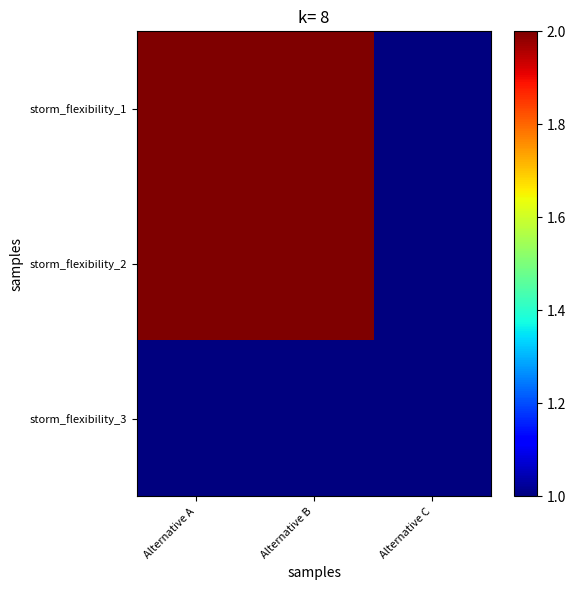

What is the total value across all series at Alternative C?

3